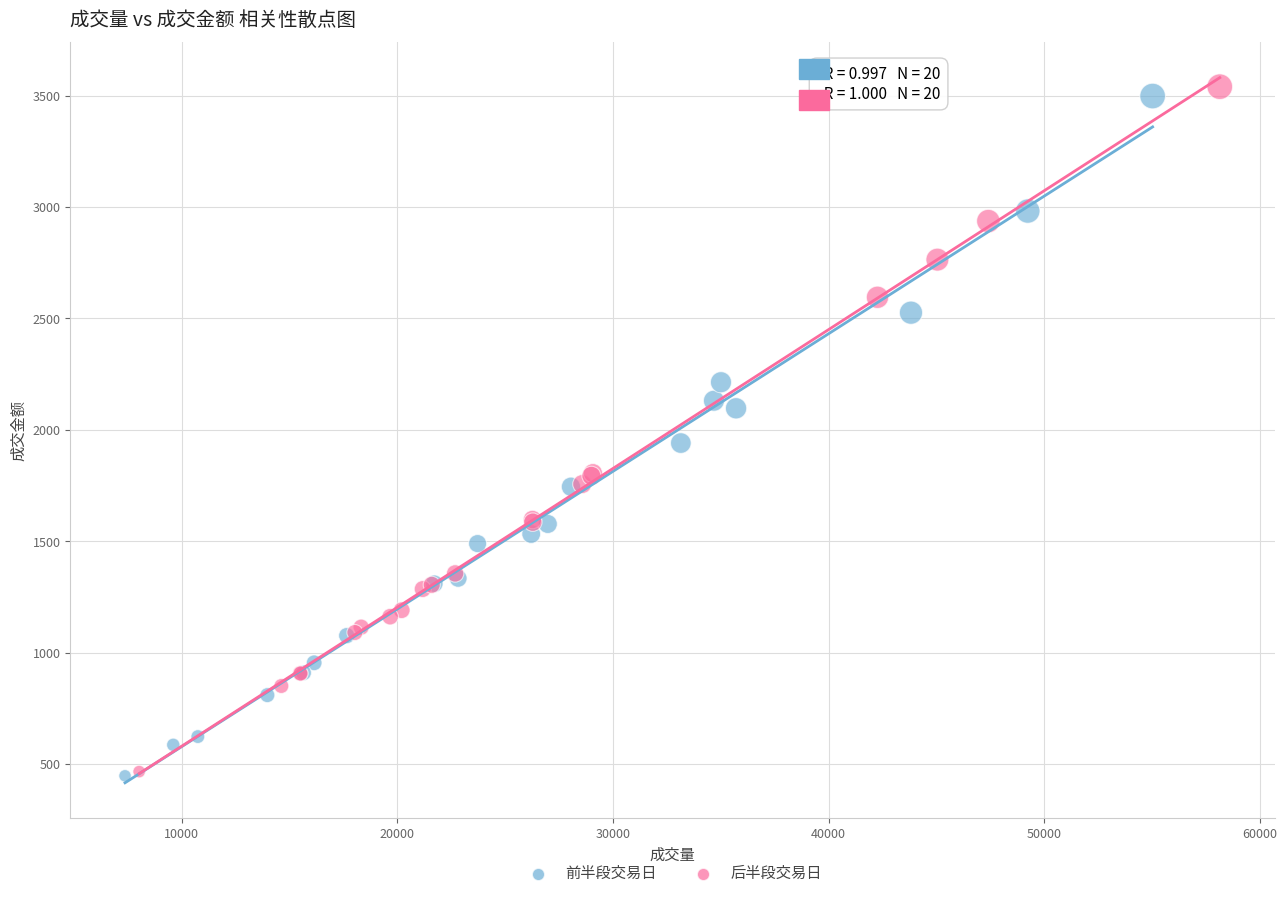

What are all the series names shown in the legend?

前半段交易日, 后半段交易日